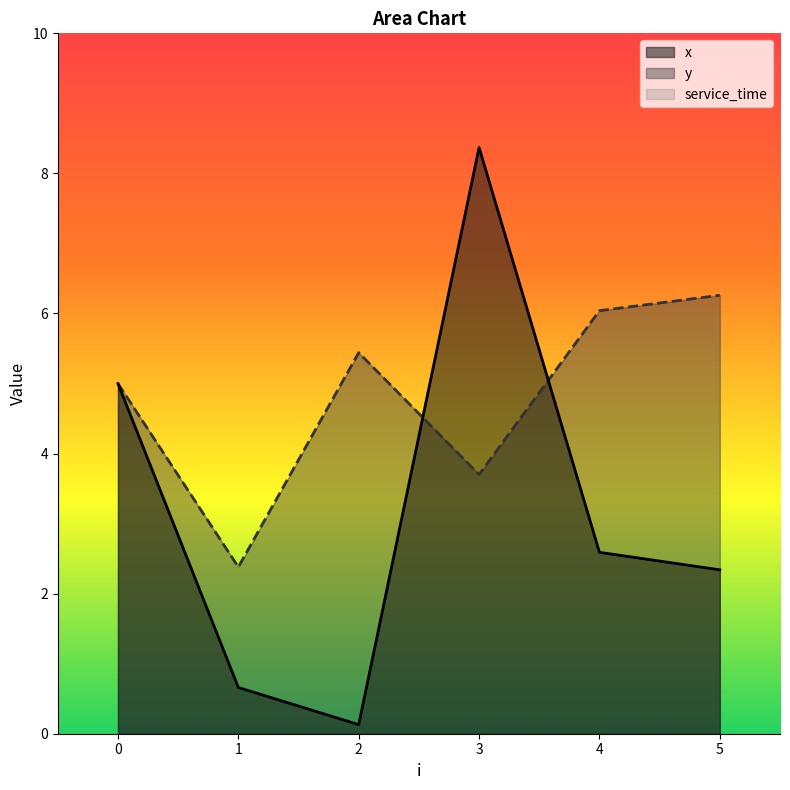

True or false: x has more than 2 interior local peaks.

False